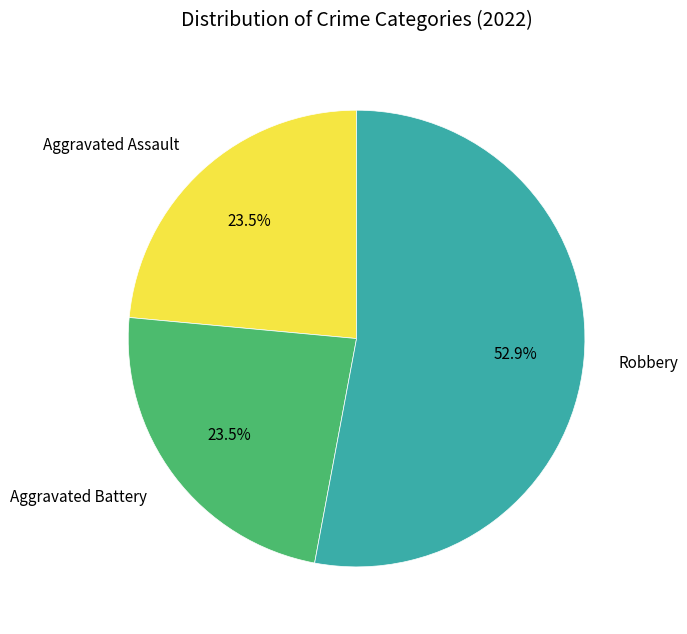

What percentage is NOT represented by Aggravated Assault?

76.5%